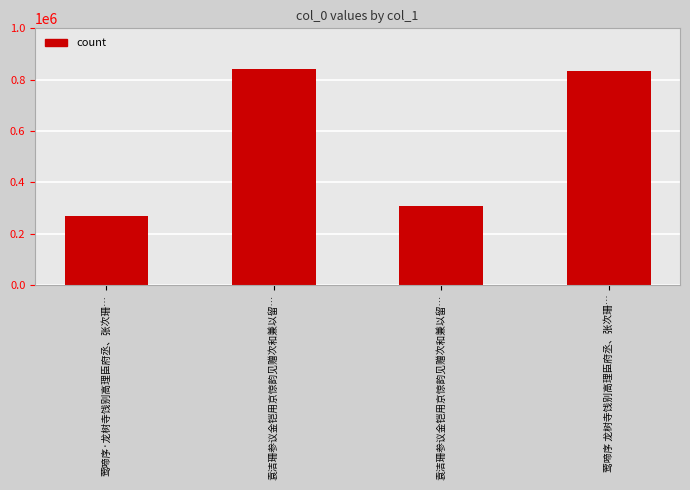

What is the label of the 1st bar from the right?

莺啼序 龙树寺饯别高理臣府丞、张次珊…